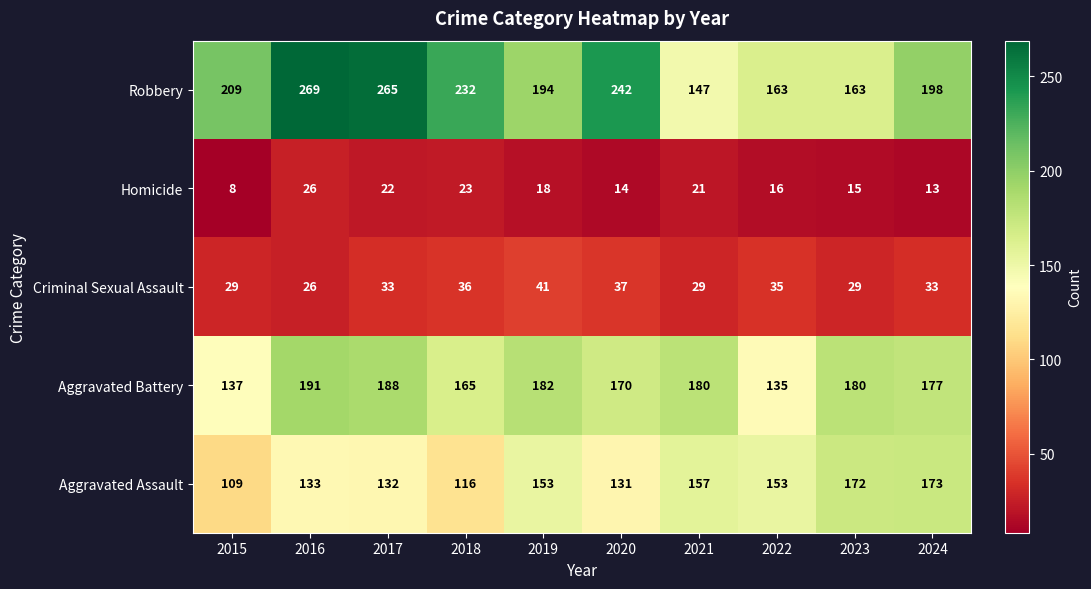

At 2024, list the series in order from smallest to largest.

Homicide, Criminal Sexual Assault, Aggravated Assault, Aggravated Battery, Robbery